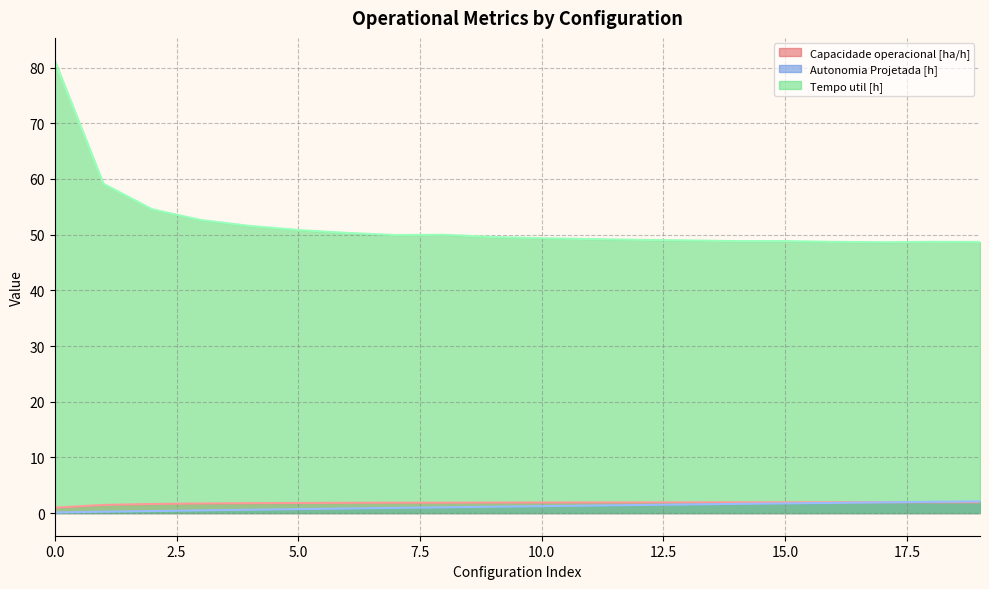

Is the value of Tempo util [h] at 5.0 greater than the value of Capacidade operacional [ha/h] at 5.0?

Yes